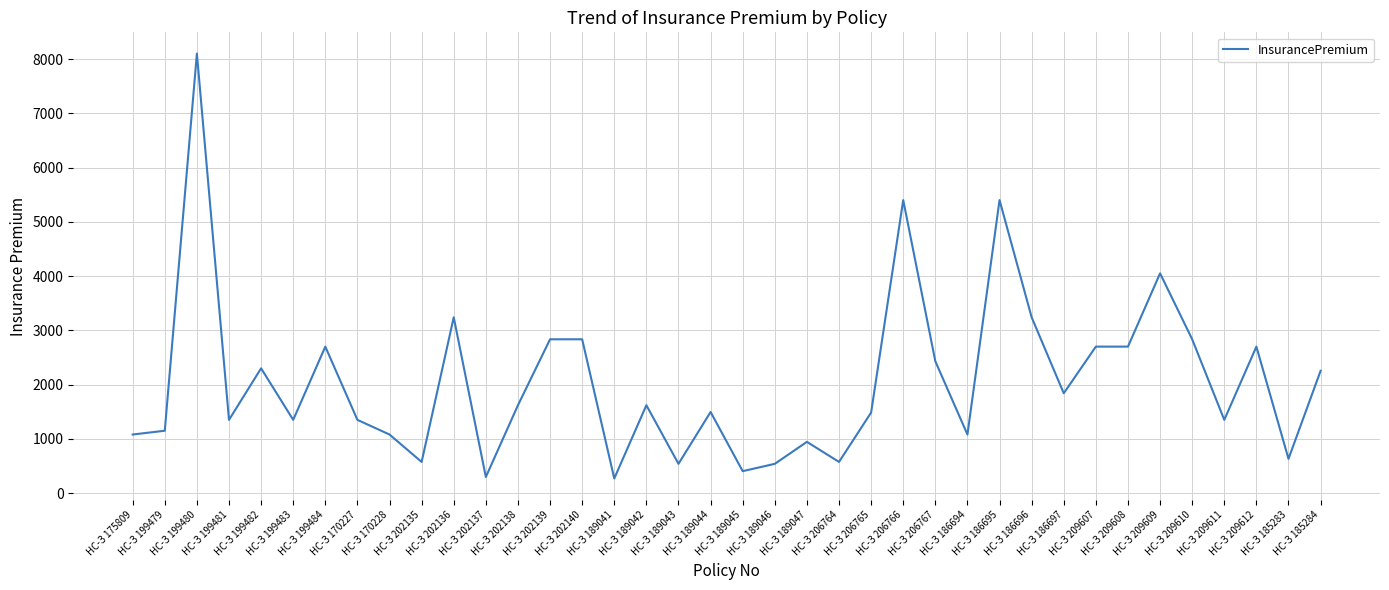

What is the maximum value shown in the chart?

8100